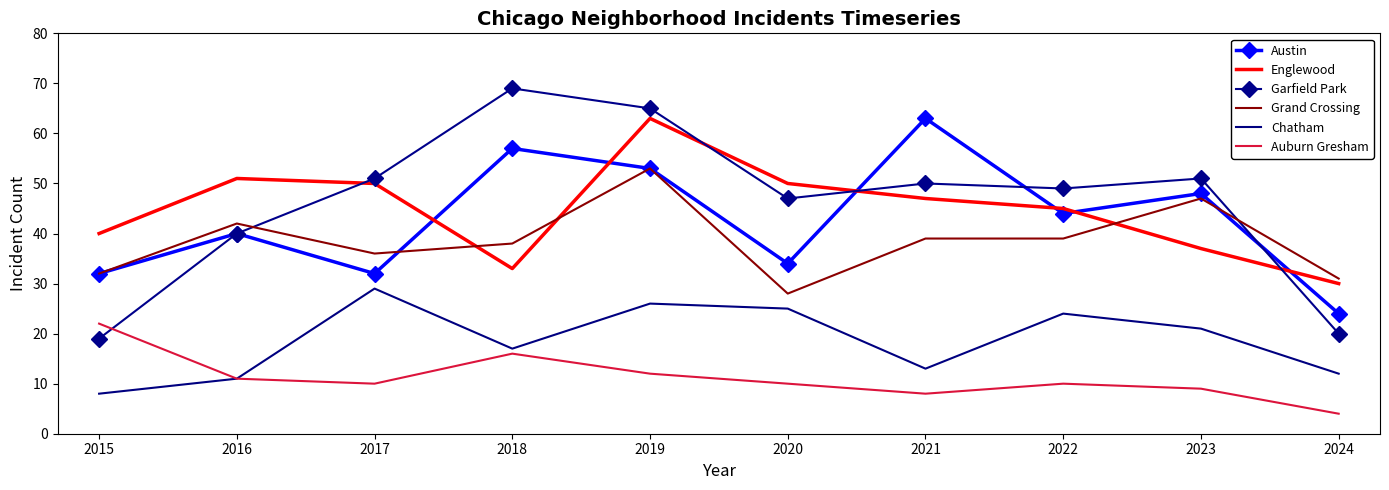

At which category does the chart reach its peak across all series?

2018